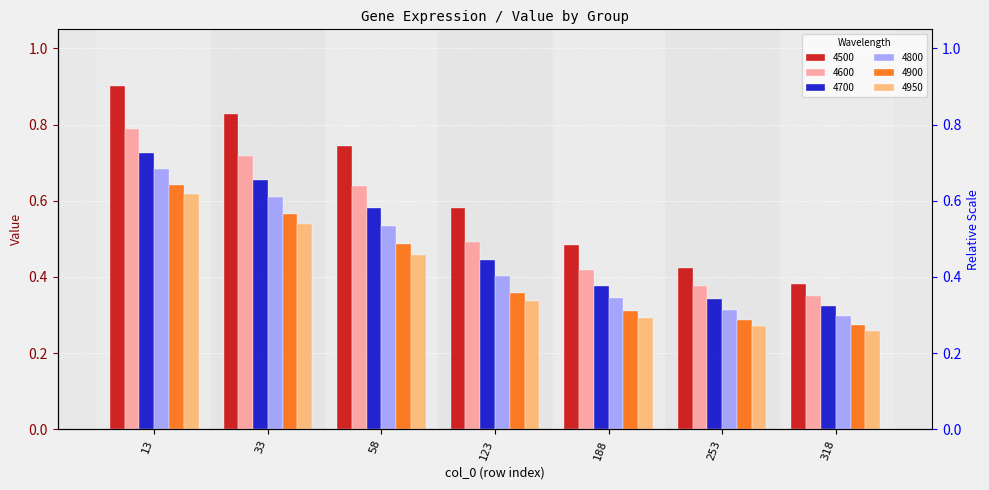

What is the sum of the 4600 values at 33 and 253?

1.1